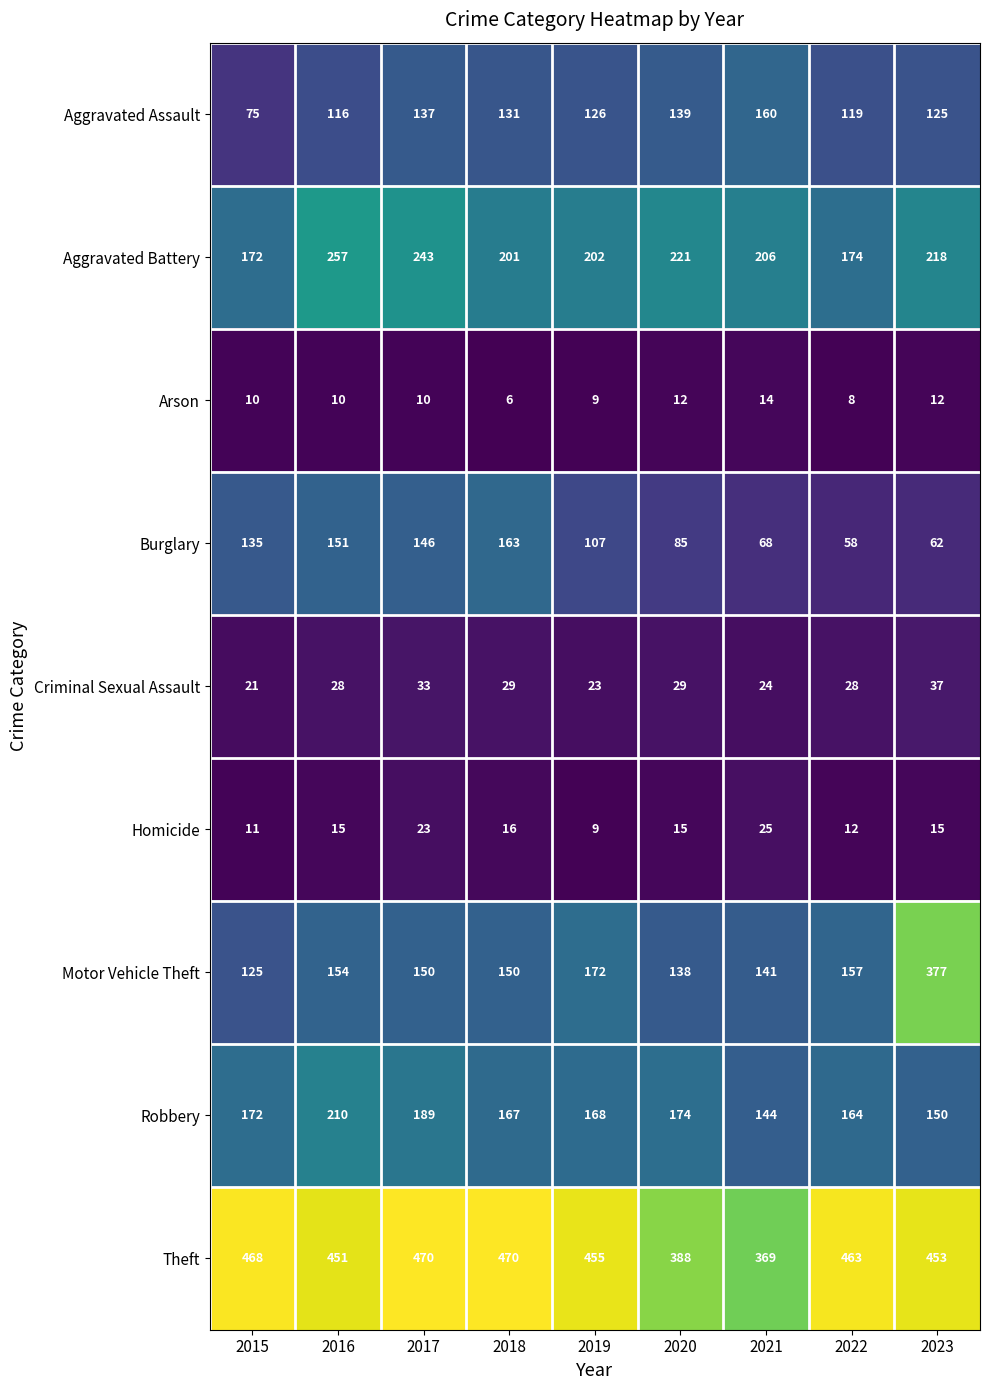

At which label does Theft reach its minimum?

2021